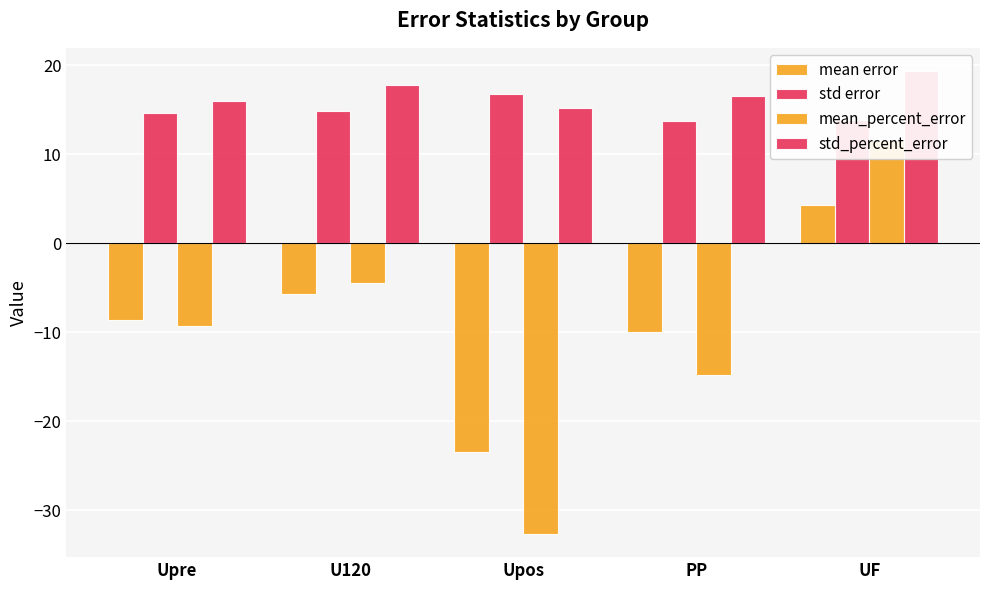

Is the value of mean_percent_error at PP greater than the value of mean error at PP?

No